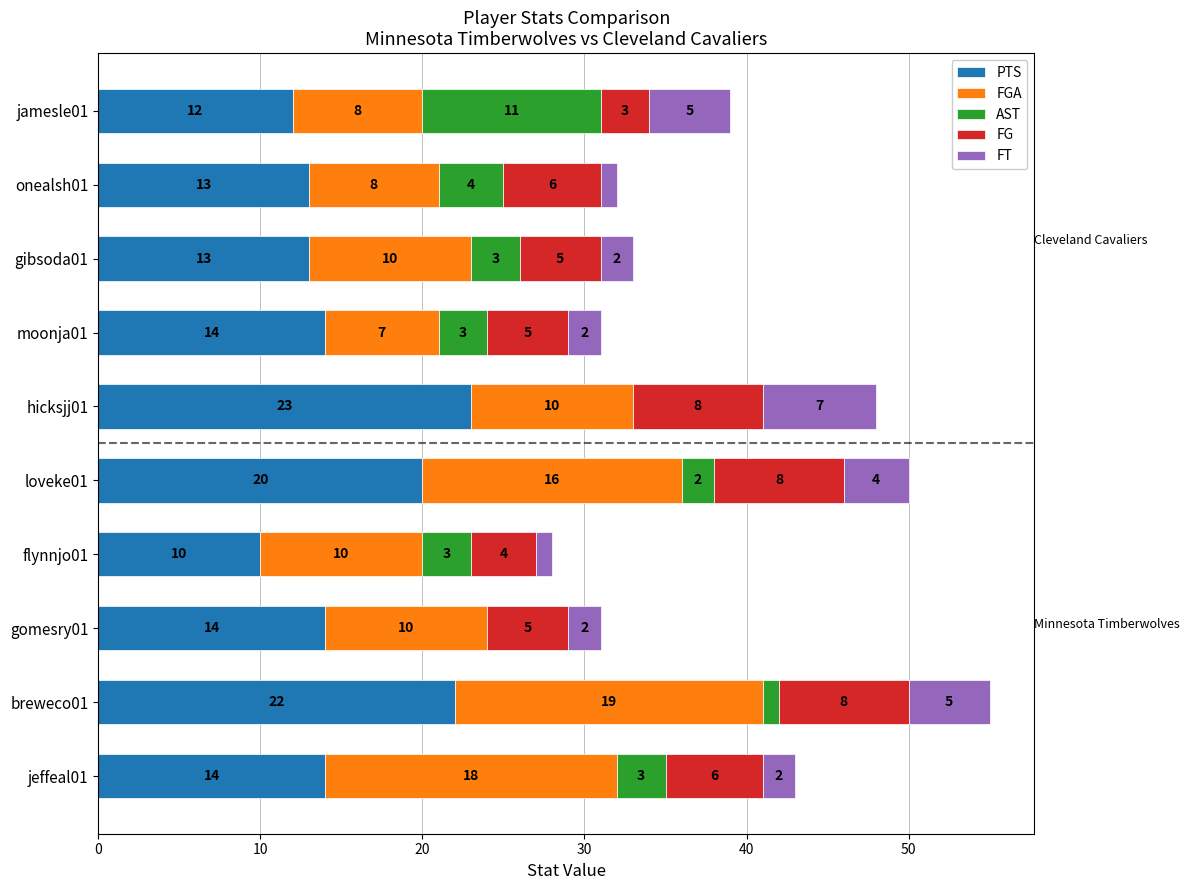

Which category has the highest value in the PTS series?

hicksjj01